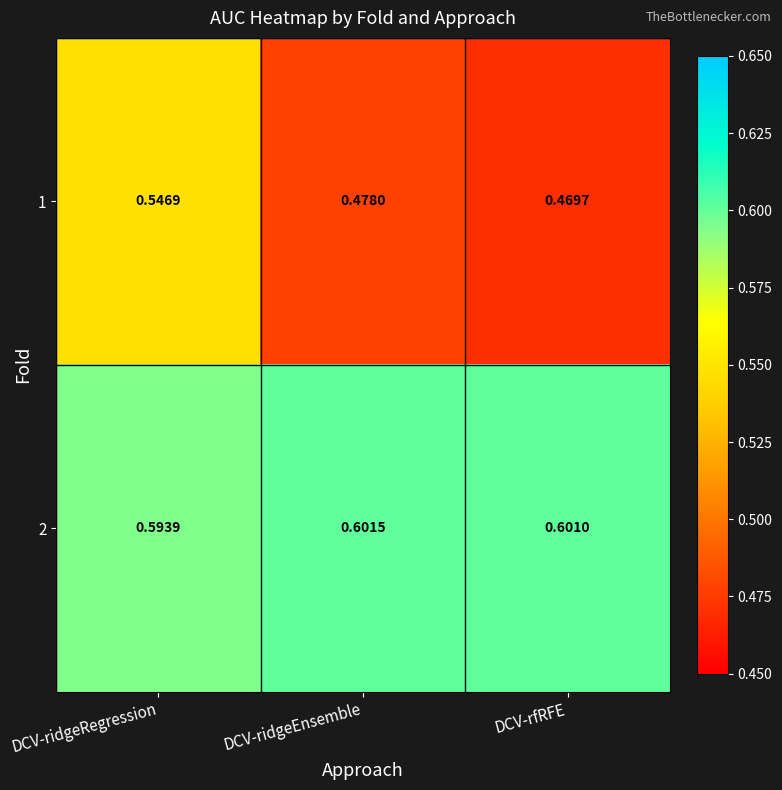

Rank the categories by 2 value from lowest to highest.

DCV-ridgeRegression, DCV-rfRFE, DCV-ridgeEnsemble